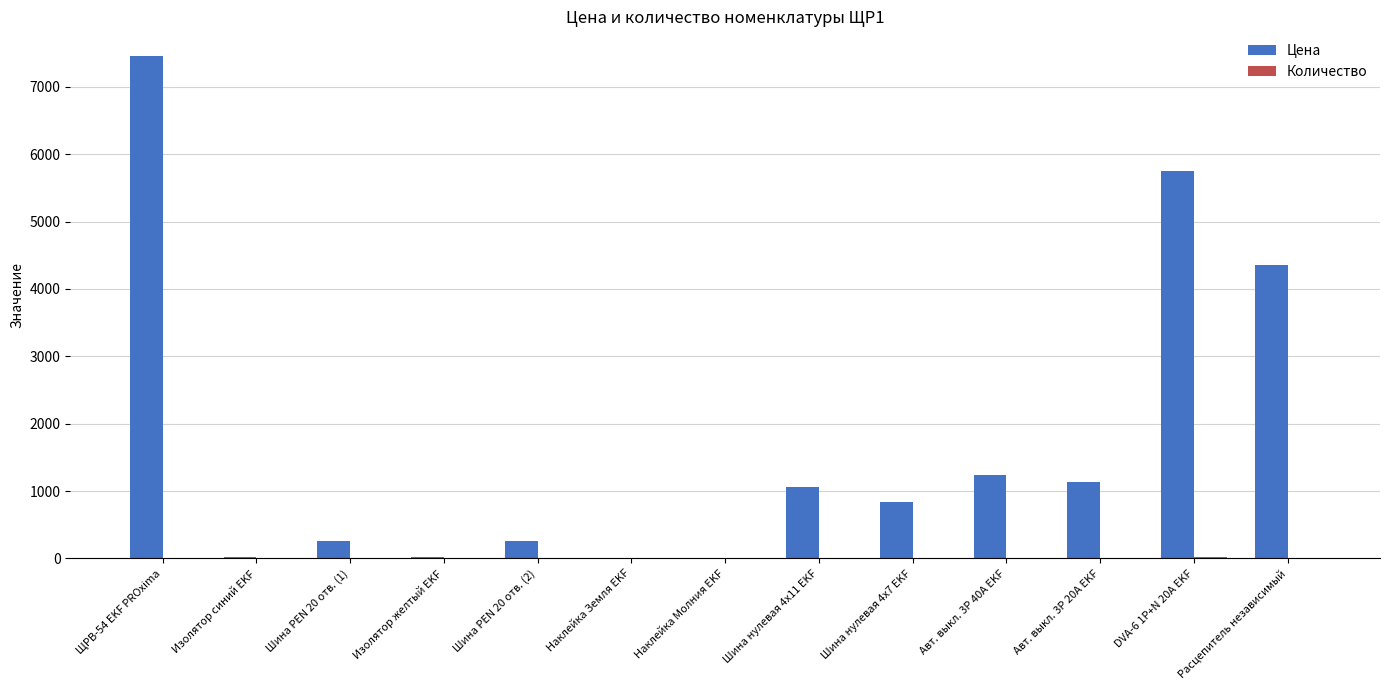

Which series has the largest total across all categories?

Цена